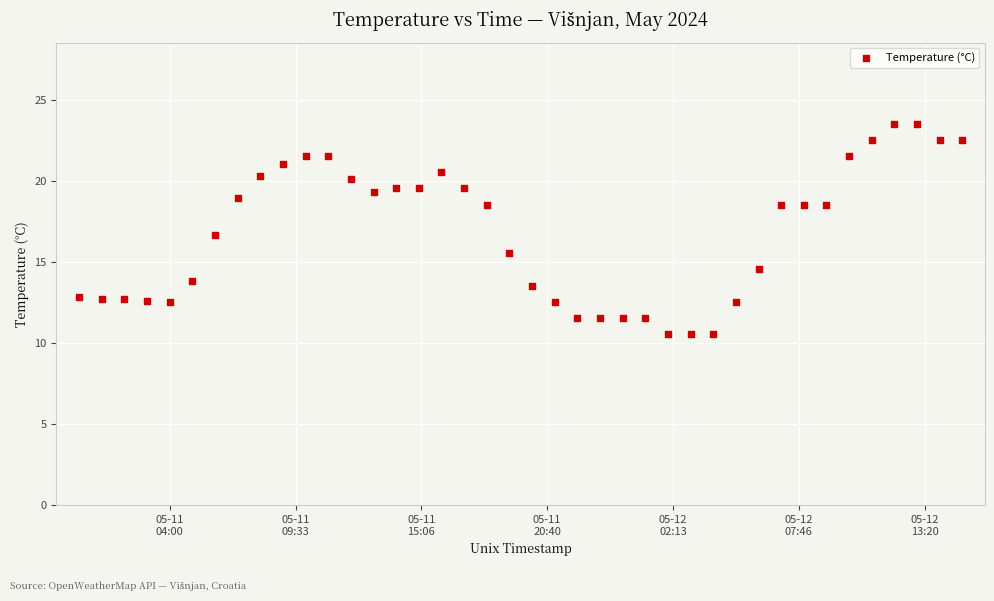

What is the range of Y values (max minus min)?

13.0